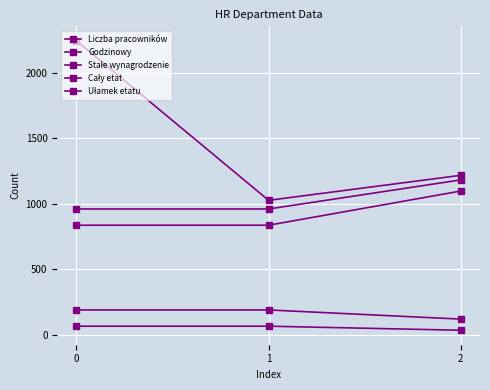

How many series are shown in this chart?

5